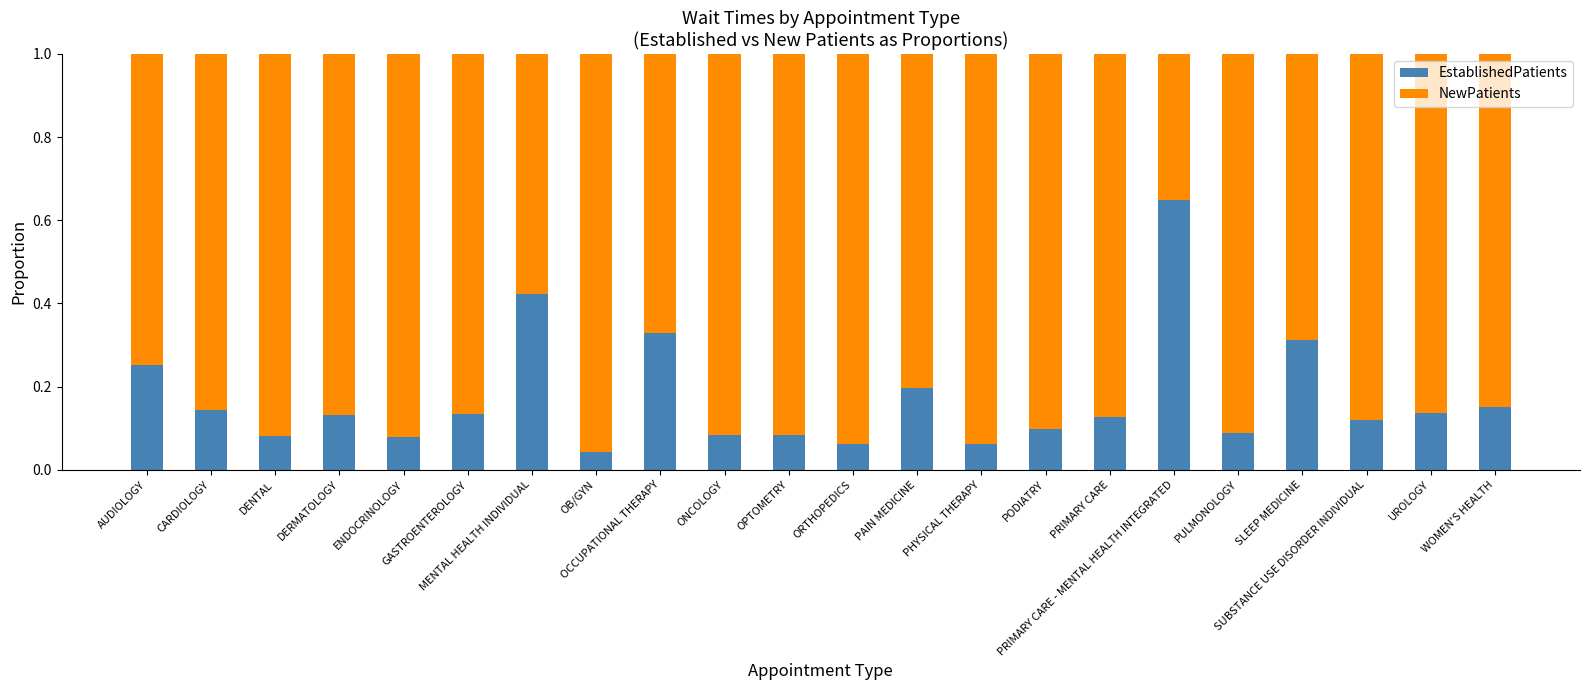

What is the sum of all EstablishedPatients values?

3.8